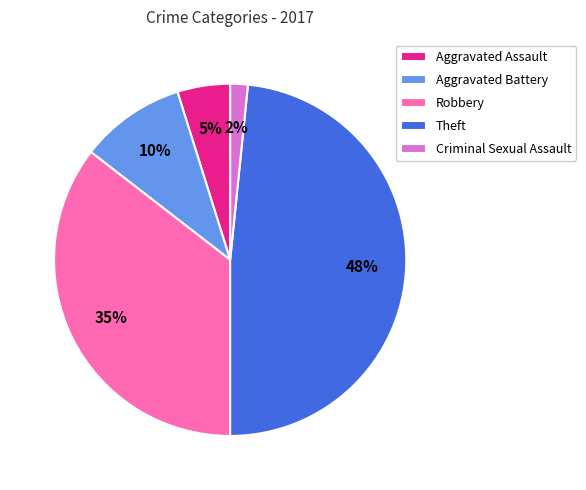

Rank the categories by value from lowest to highest.

Criminal Sexual Assault, Aggravated Assault, Aggravated Battery, Robbery, Theft